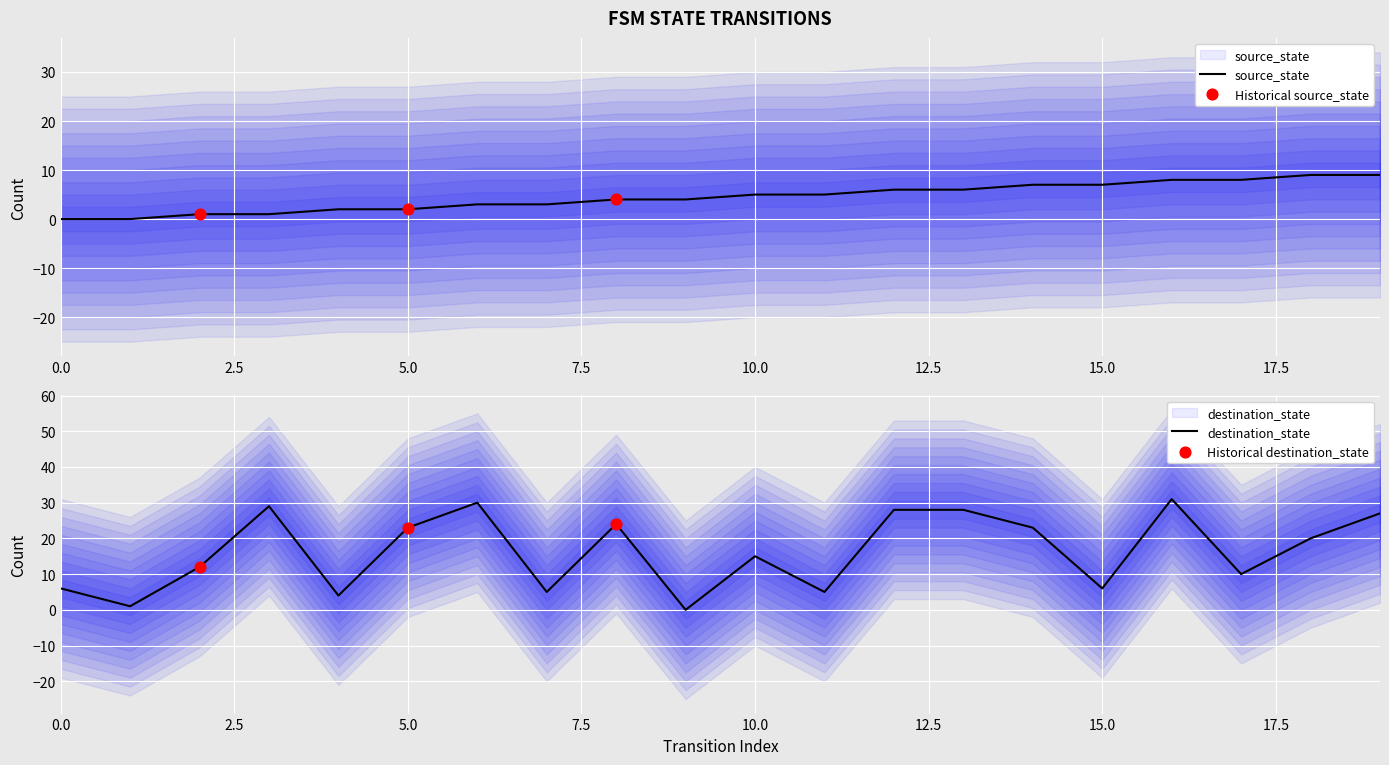

Which series reaches the minimum Y coordinate?

source_state